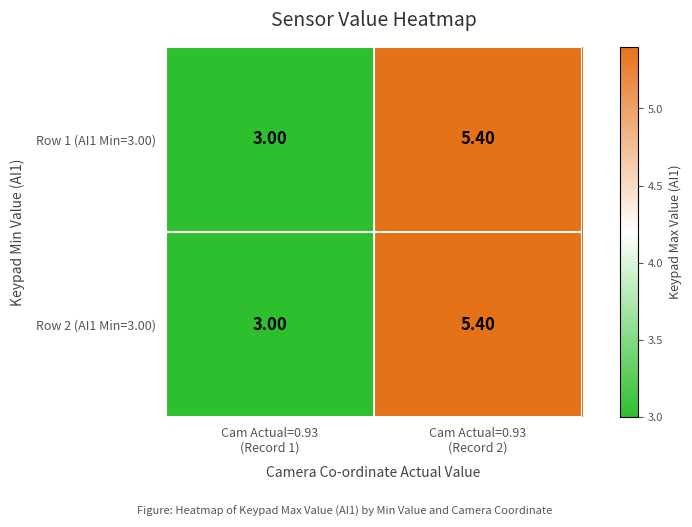

What is the average value of the Row 2 (AI1 Min=3.00) series?

4.2